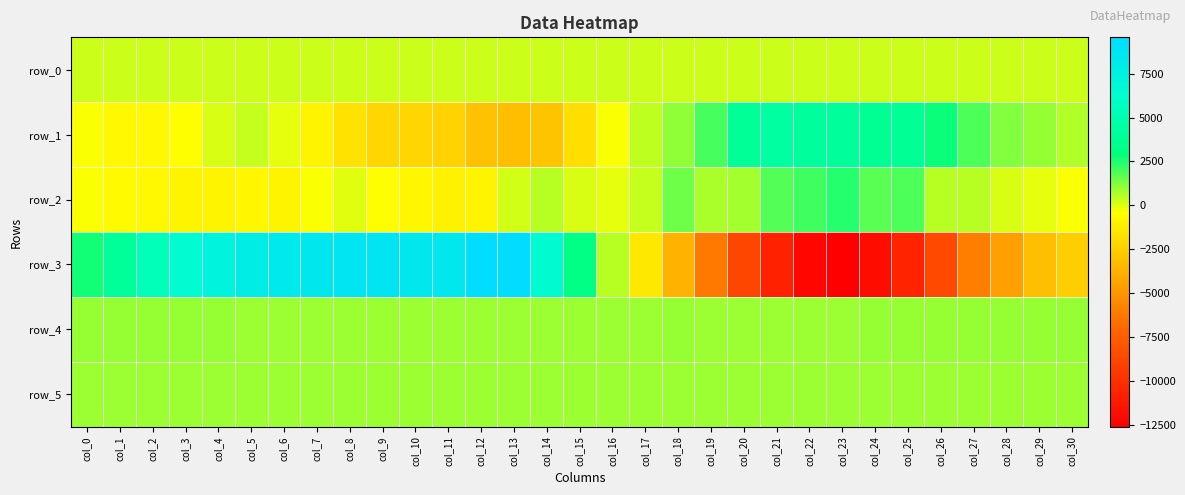

Rank the series at col_13 from lowest to highest value.

row_1, row_2, row_0, row_4, row_5, row_3